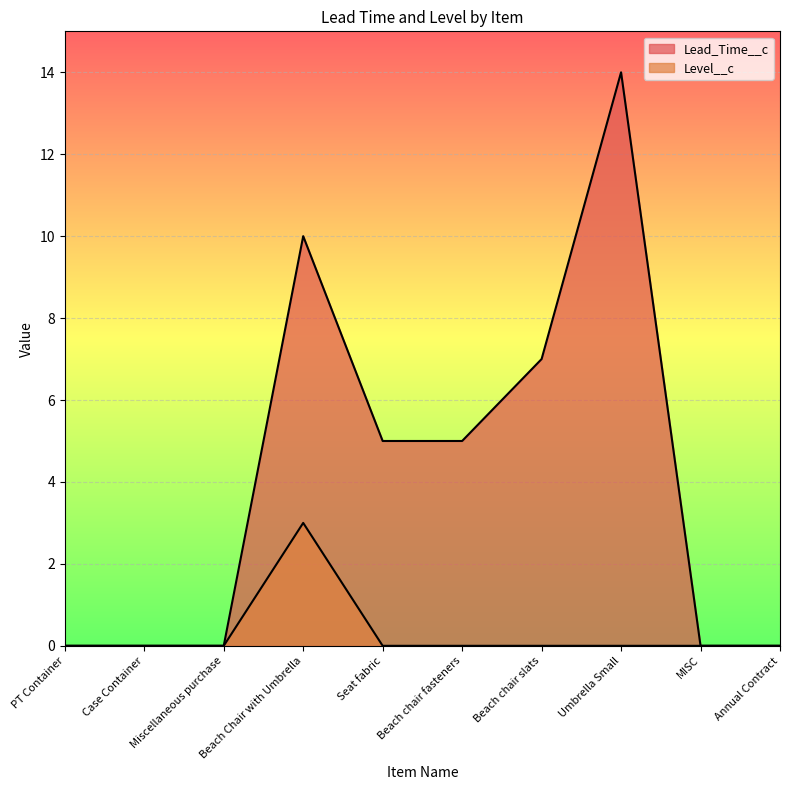

Where is Level__c nearest to the value 1?

PT Container